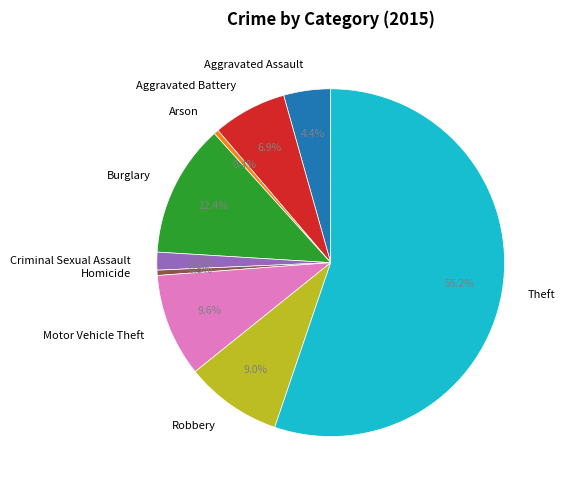

Which has a higher value, Aggravated Battery or Robbery?

Robbery